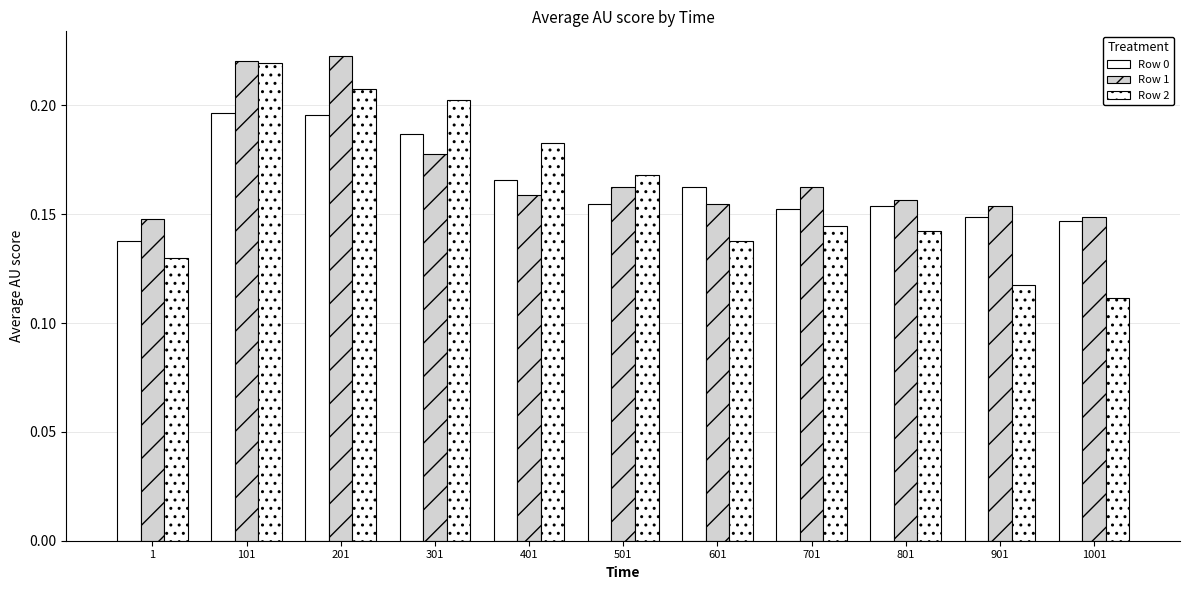

How many bars are there in total?

33